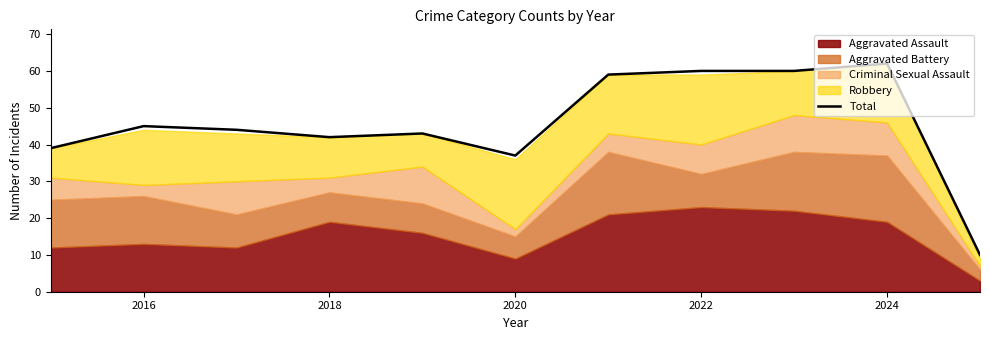

The Total series shows 62 at 2024. True or false?

True